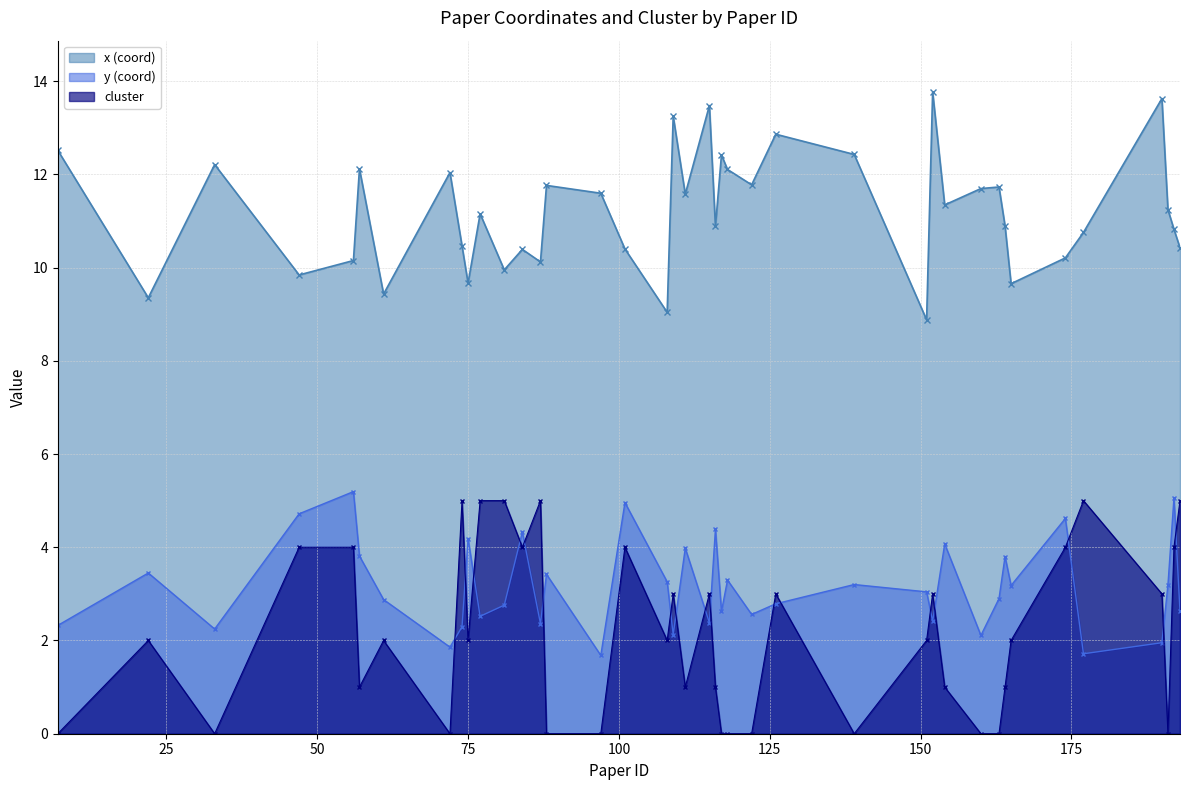

In x (coord), how many points are lower than both neighbors (excluding endpoints)?

13